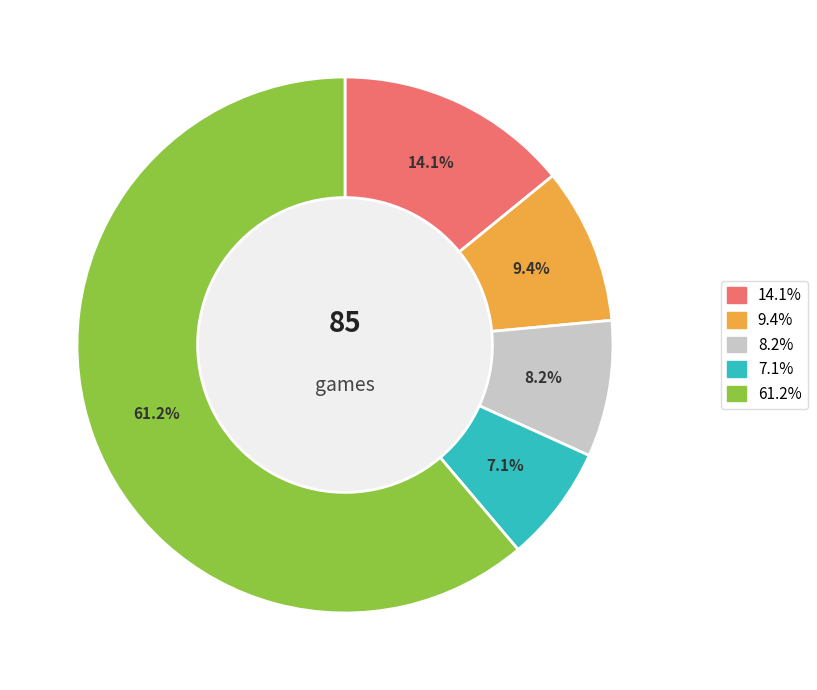

To the nearest percent, what is the difference between the largest and smallest slice percentages?

54%